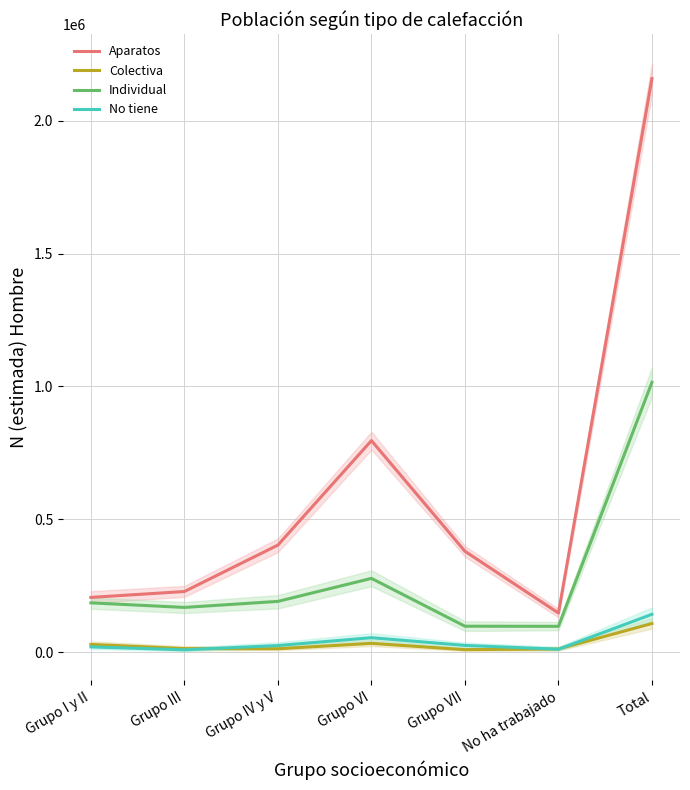

What is the sum of all Colectiva values?

215059